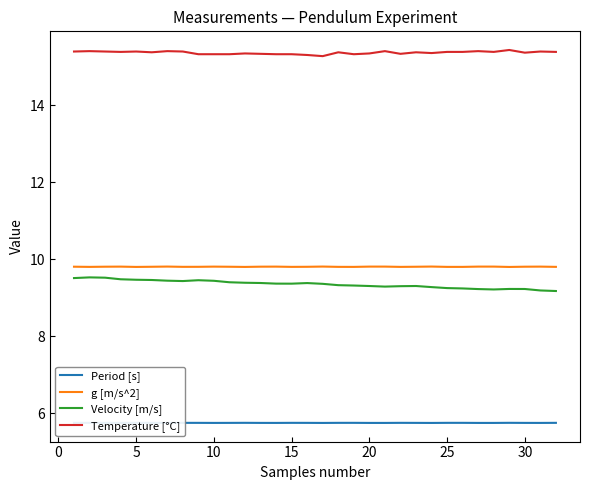

What is the minimum value shown in the chart?

5.7